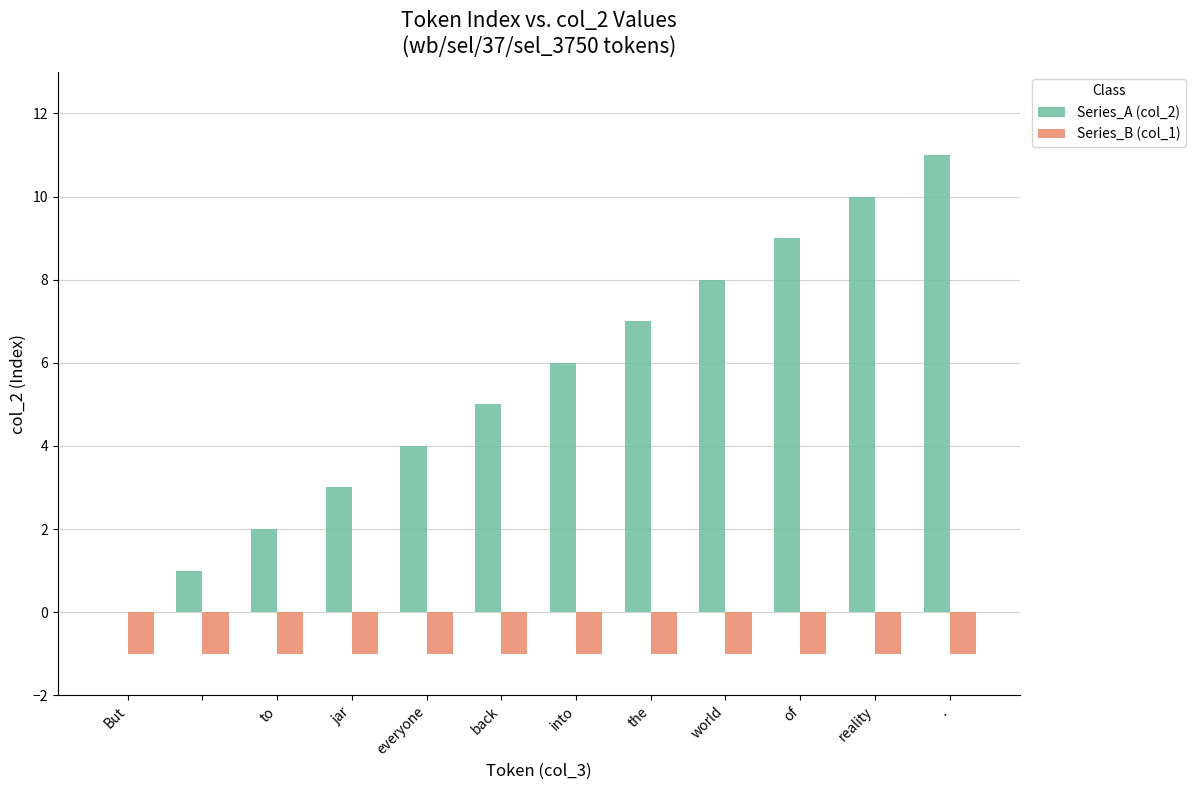

What are all the series names shown in the legend?

Series_A (col_2), Series_B (col_1)